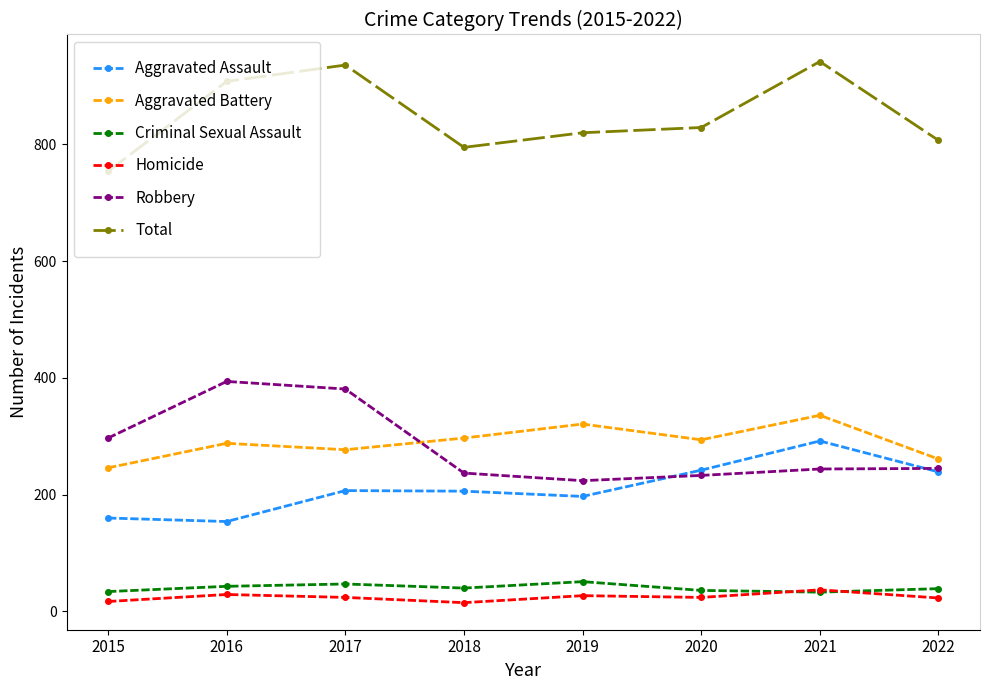

At how many categories does at least one series exceed 75?

8